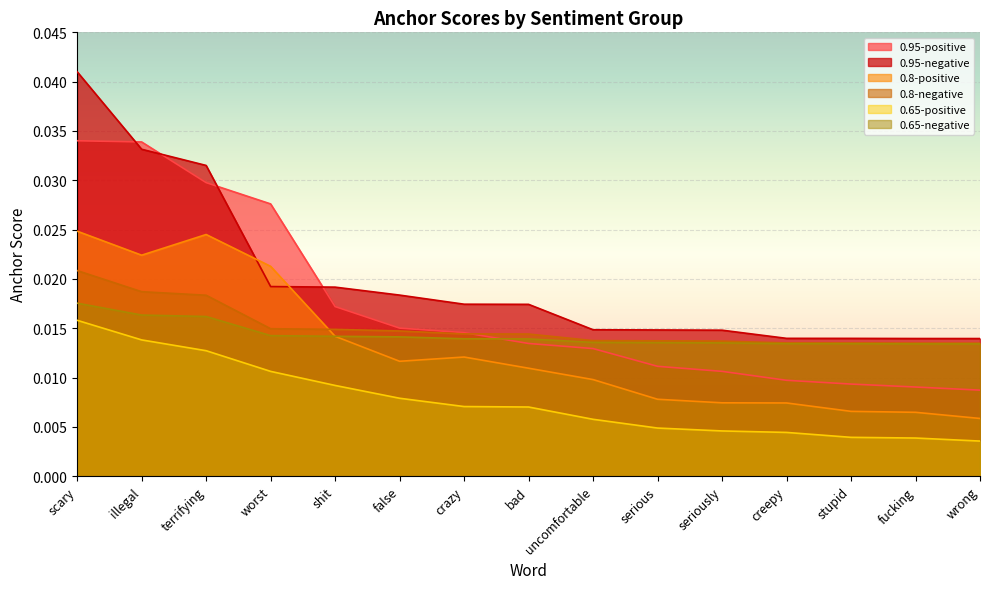

The value of 0.95-negative at terrifying is 0.0. True or false?

True